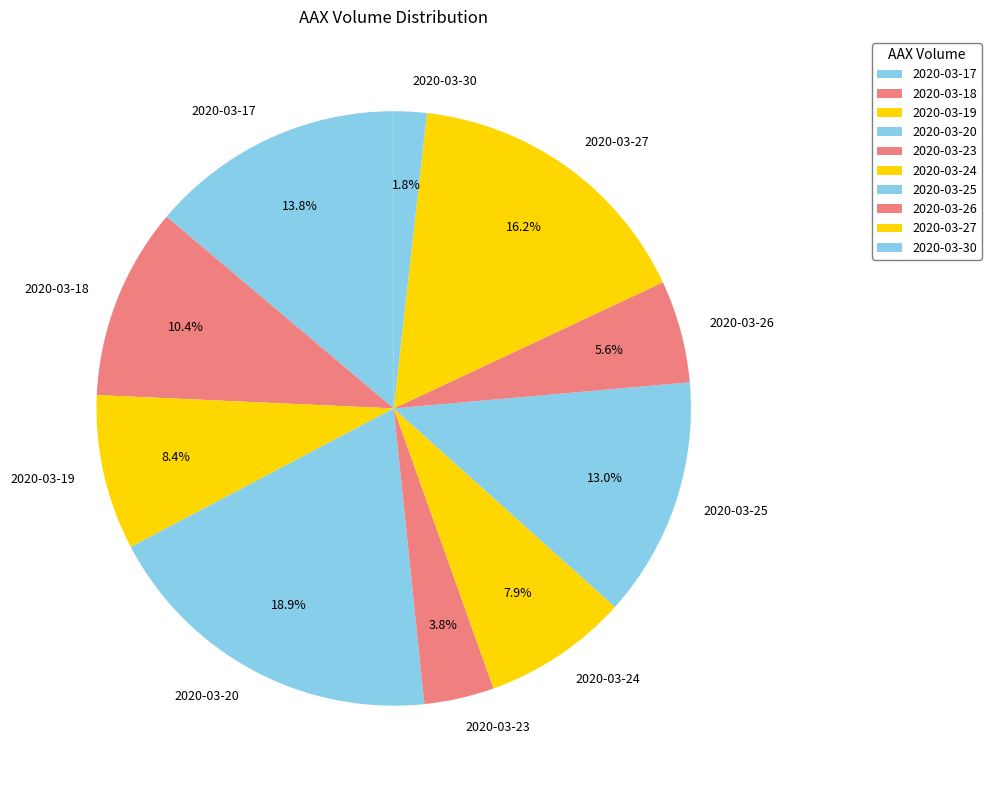

Which slice is the largest?

2020-03-20